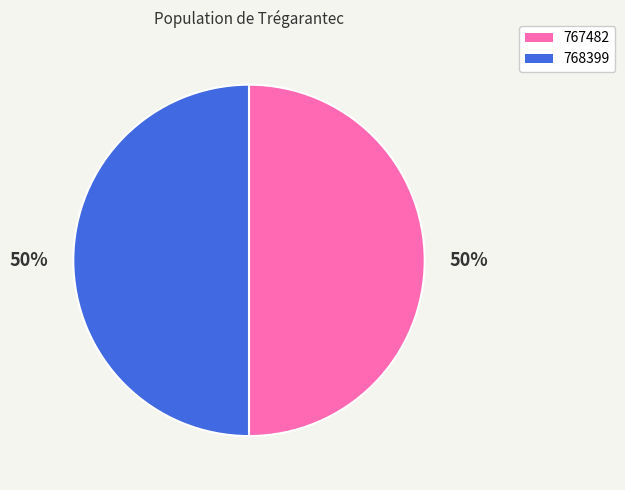

To the nearest percent, what is the average slice percentage?

50%